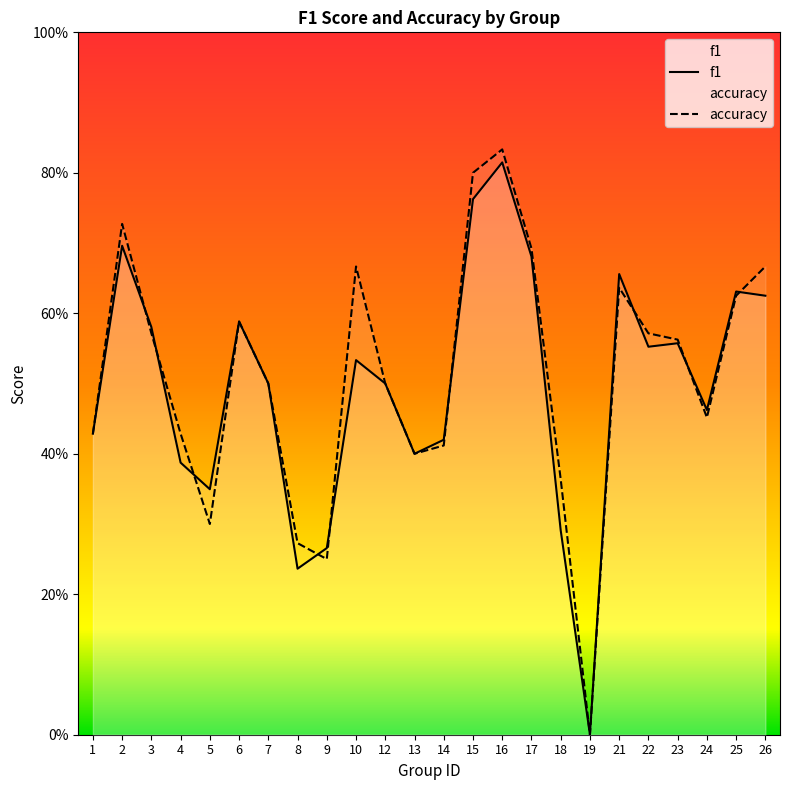

Reading left to right, transcribe all the data shown in this chart.

f1: 0.4	0.7	0.6	0.4	0.3	0.6	0.5	0.2	0.3	0.5	0.5	0.4	0.4	0.8	0.8	0.7	0.3	0.0	0.7	0.6	0.6	0.5	0.6	0.6
accuracy: 0.4	0.7	0.6	0.4	0.3	0.6	0.5	0.3	0.2	0.7	0.5	0.4	0.4	0.8	0.8	0.7	0.4	0.0	0.6	0.6	0.6	0.5	0.6	0.7